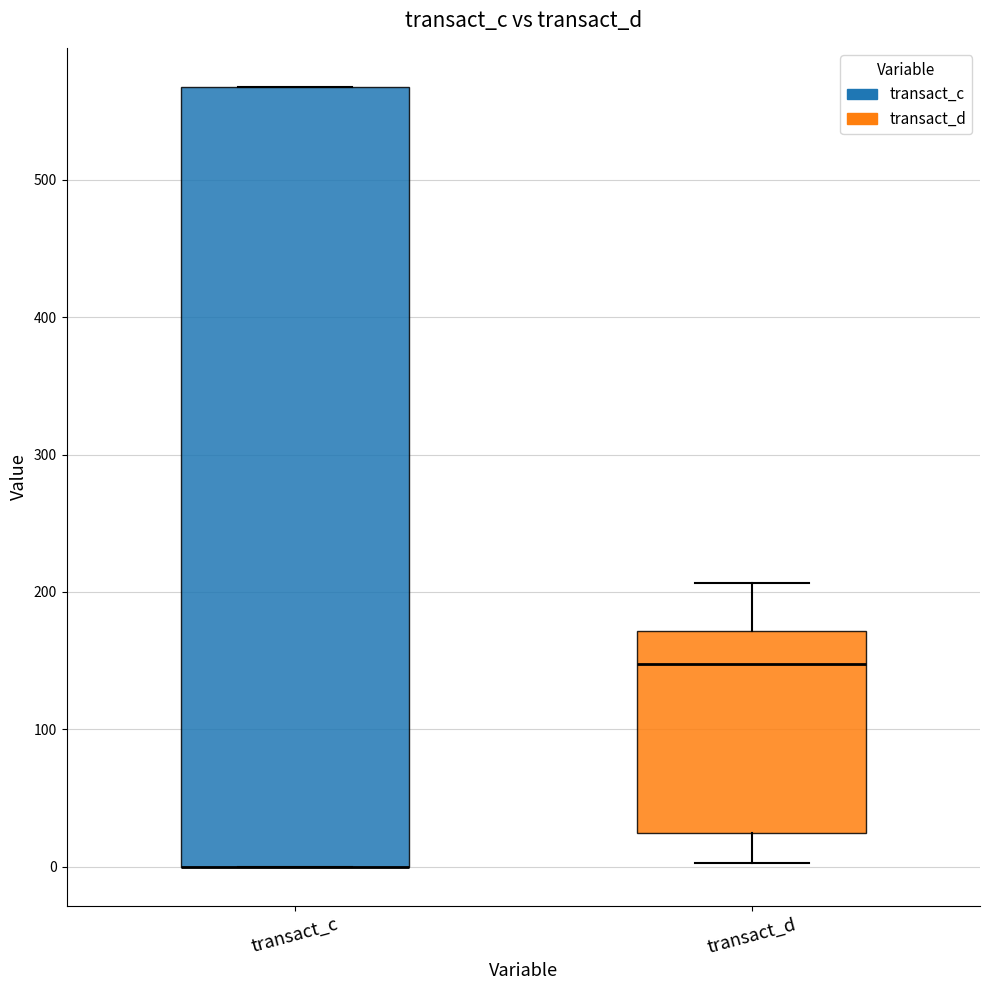

Reading left to right, transcribe this box plot: for each box, give where its median line is, the range the box spans, and where its two whiskers end, as read against the y-axis. The values are not printed on the chart, so give them approximately, as read against the axis.

transact_c: median 0 (drawn on the box's lower edge), box 0 to 570, whiskers 0 to 570
transact_d: median 150, box 20 to 170, whiskers 0 to 210